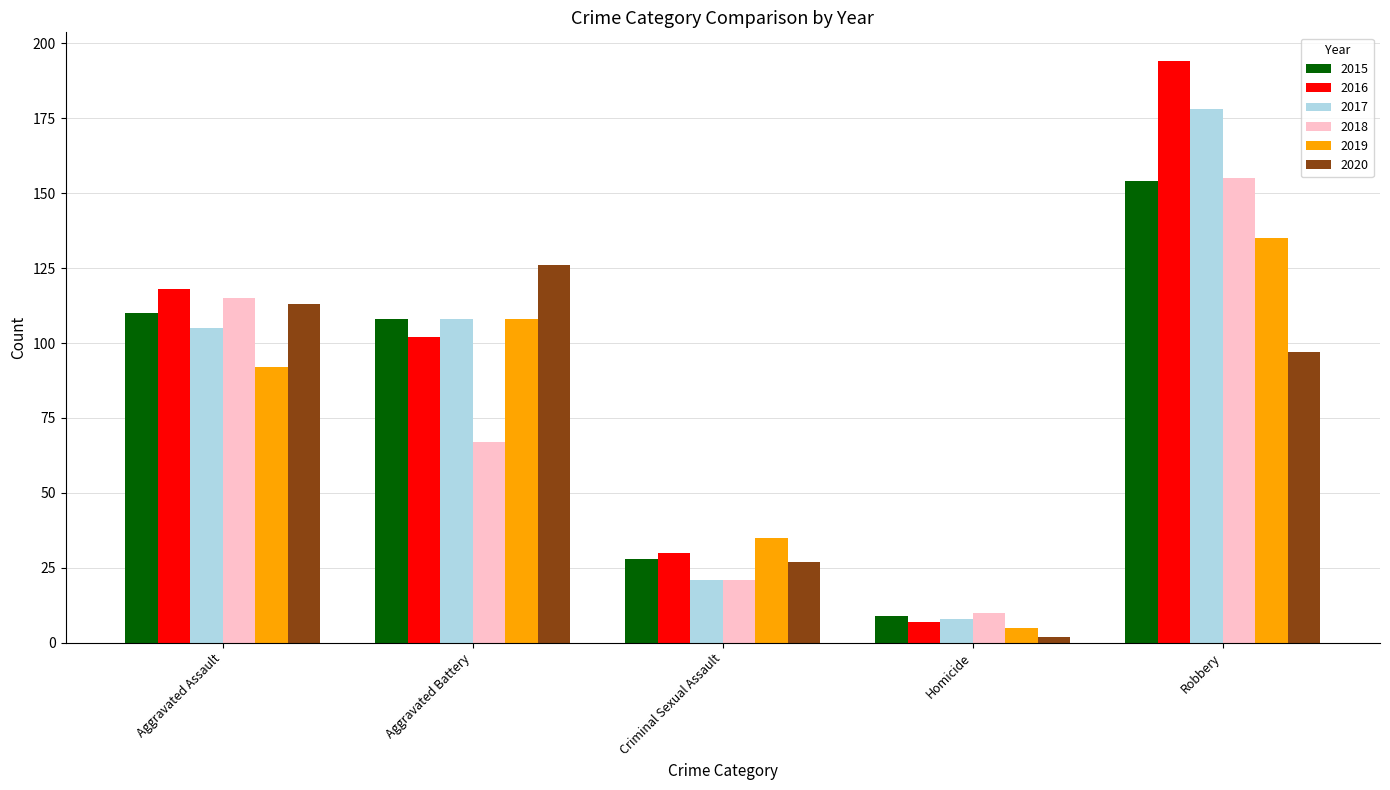

What is the sum of all 2015 values?

409